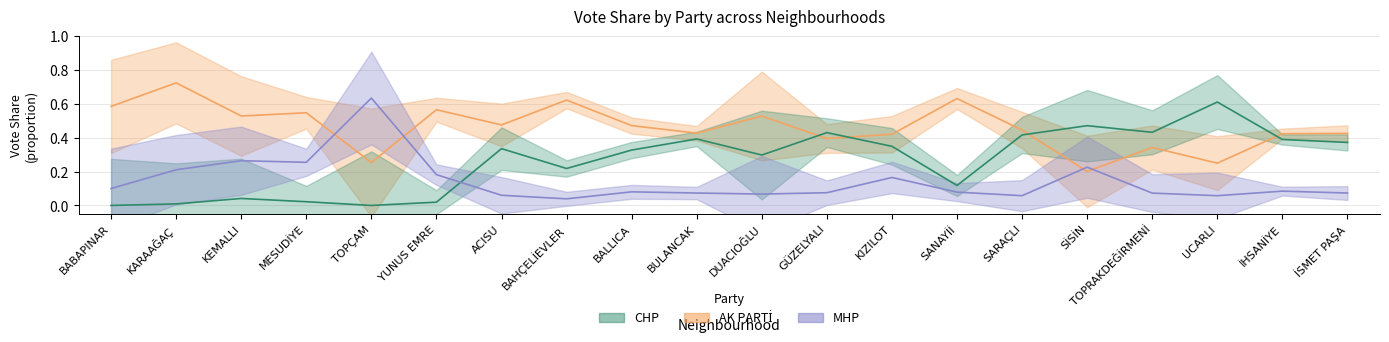

Which category has the highest value in the AK PARTİ series?

KARAAĞAÇ